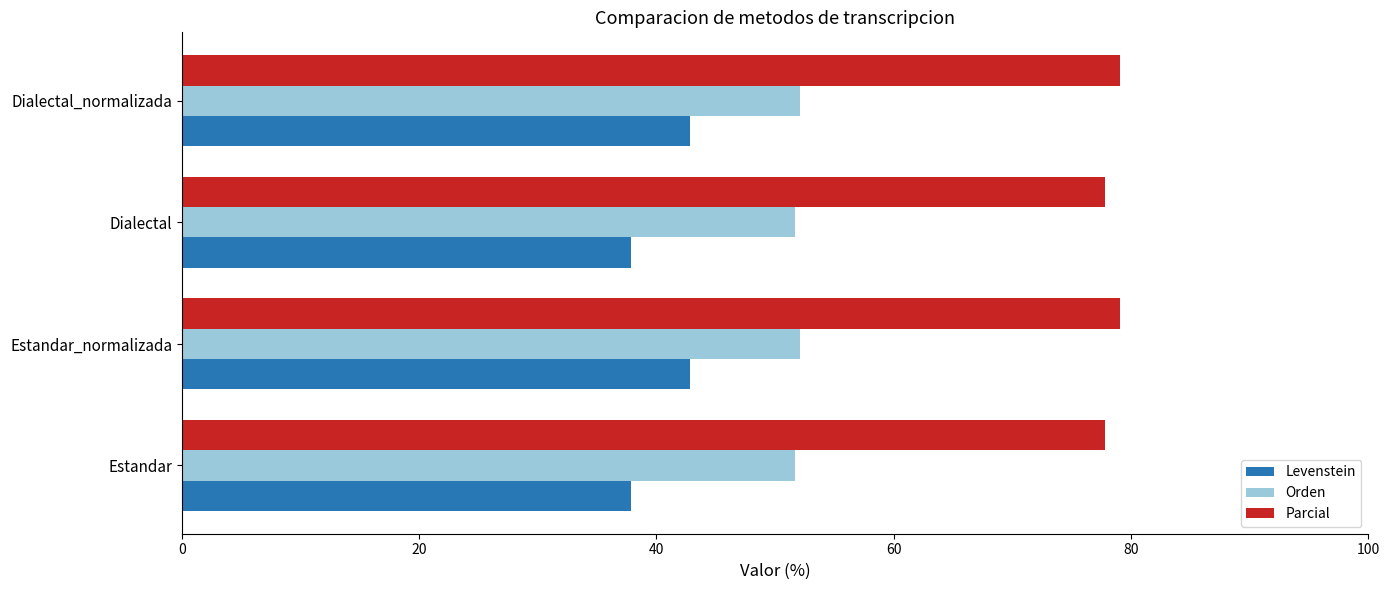

At how many categories does at least one series exceed 76?

4